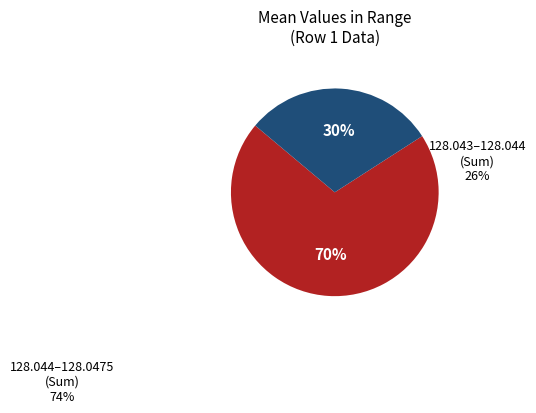

Does any single category account for the majority?

Yes